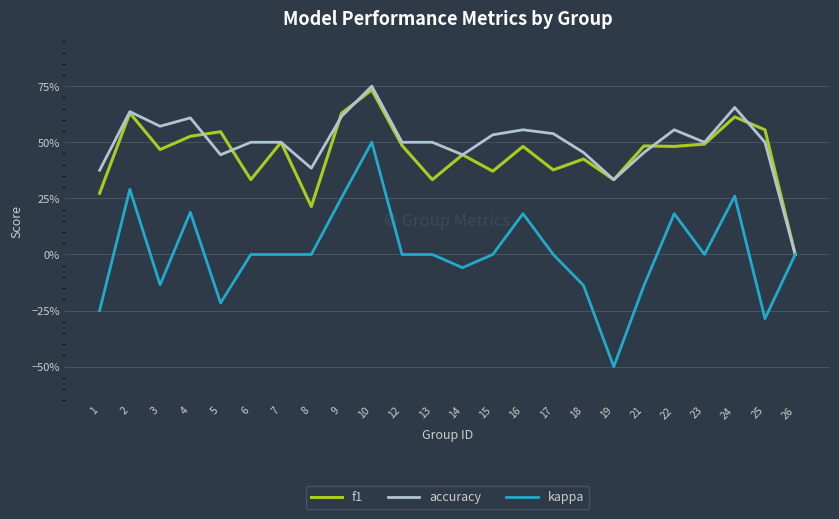

What are all the series names shown in the legend?

f1, accuracy, kappa